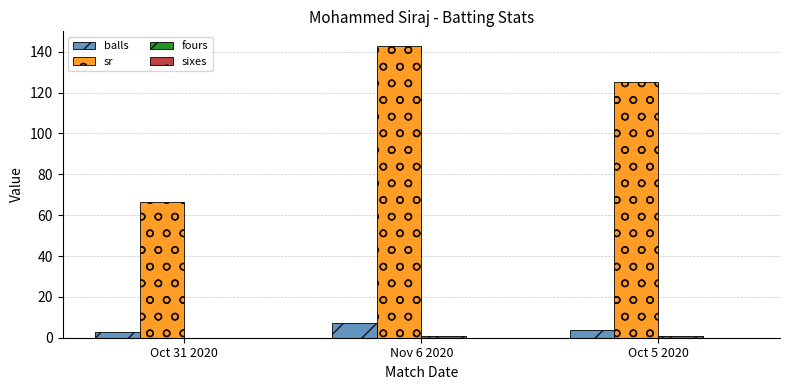

What is the sum of all balls values?

14.0